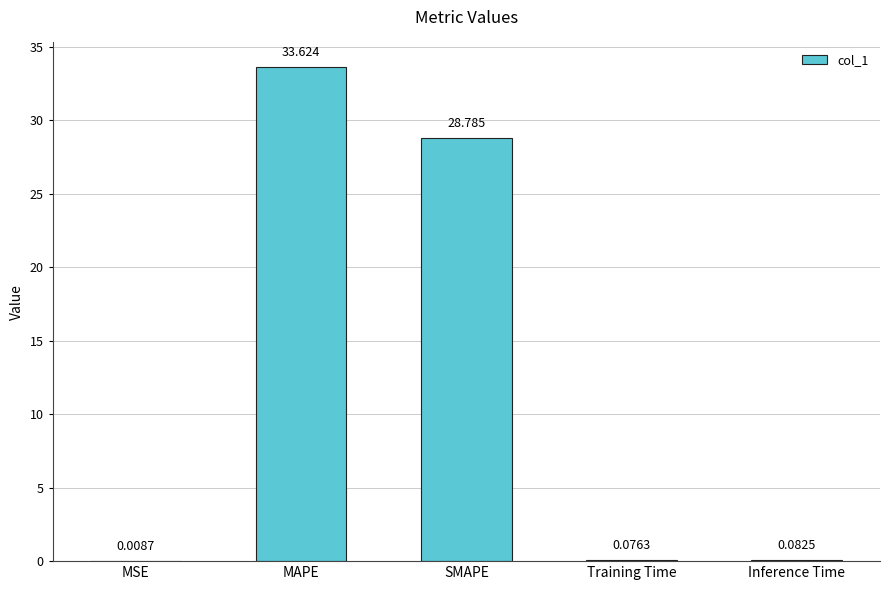

Does the chart contain stacked bars?

No